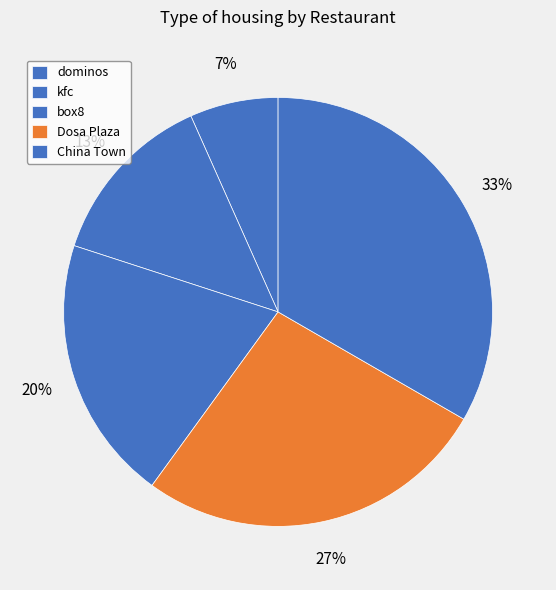

True or false: box8 accounts for 13% of the total.

False